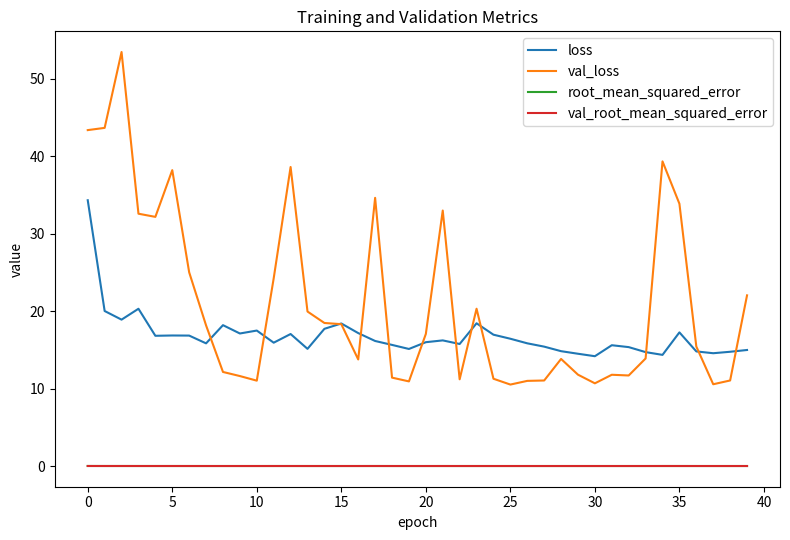

What is the maximum value for loss?

34.3